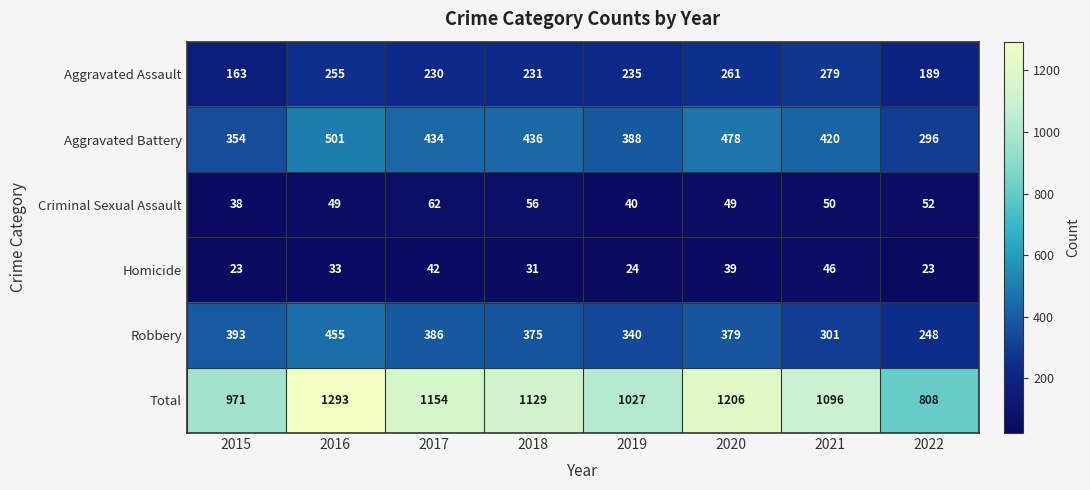

What is the sum of the Aggravated Battery values at 2022 and 2016?

797